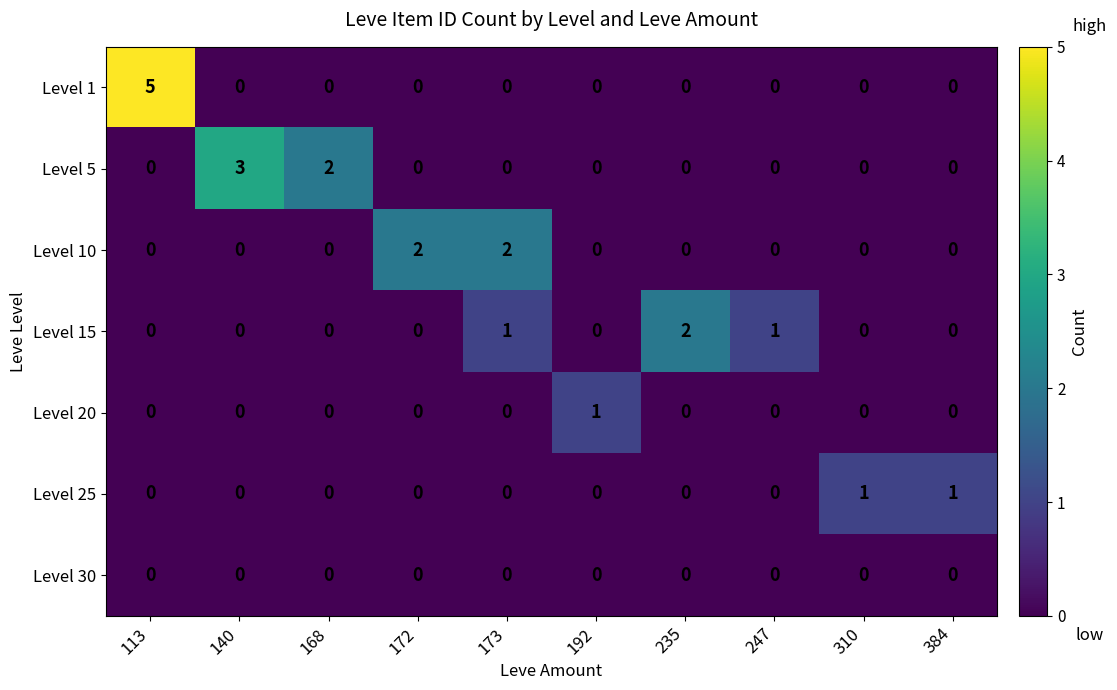

What is the greatest value displayed?

5